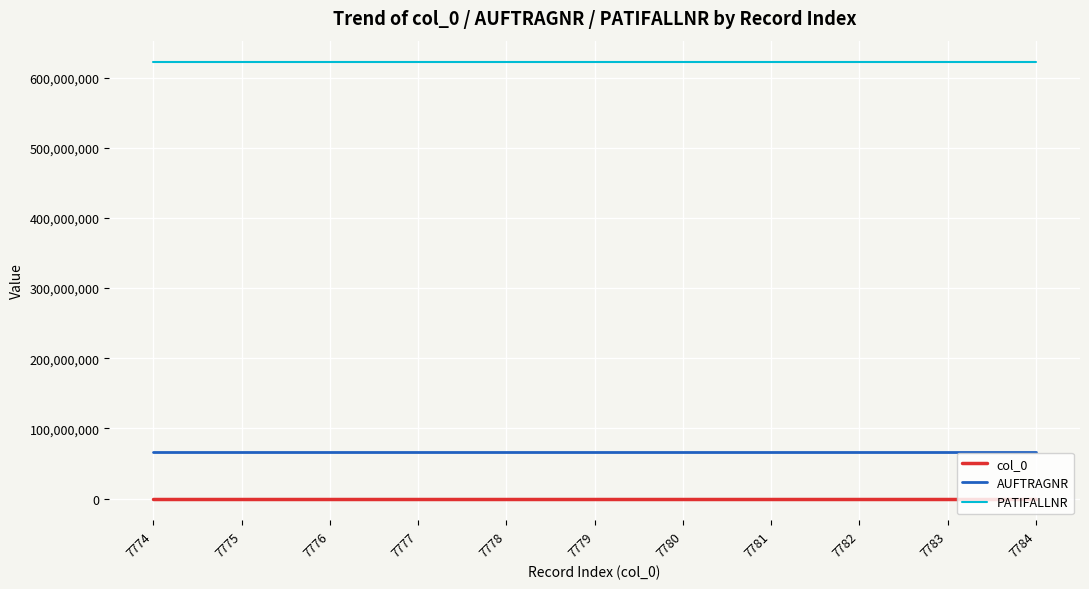

What is the maximum value shown in the chart?

621740296